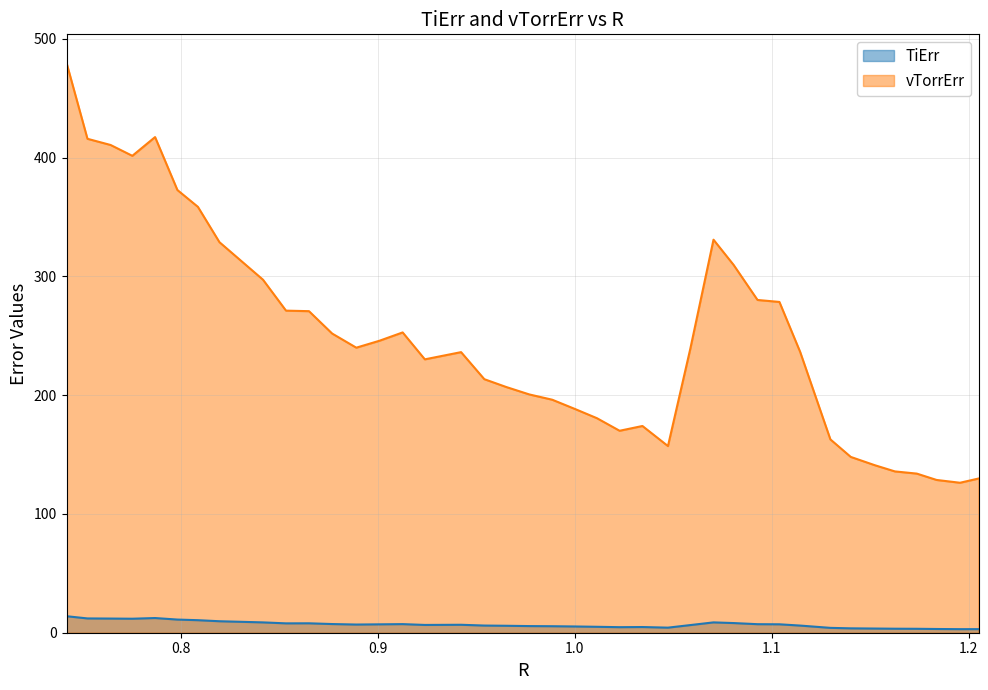

At how many categories does at least one series exceed 467?

1